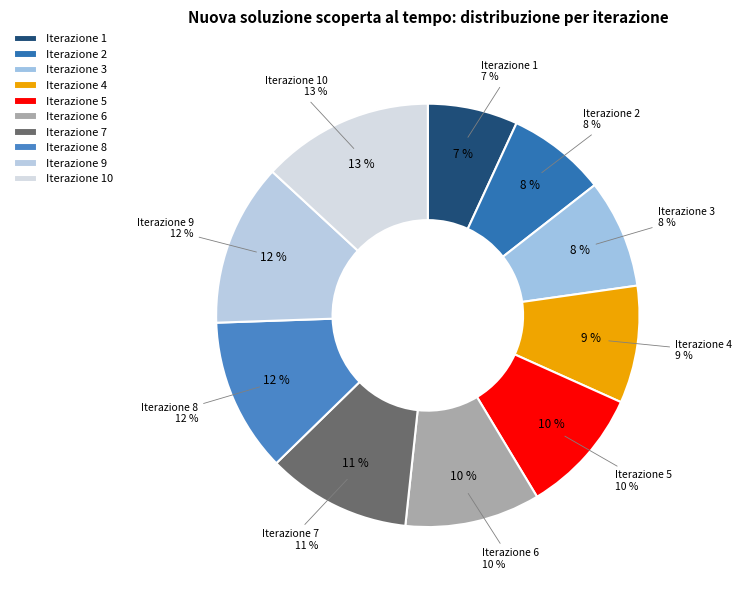

Which category has the biggest portion of the pie?

10